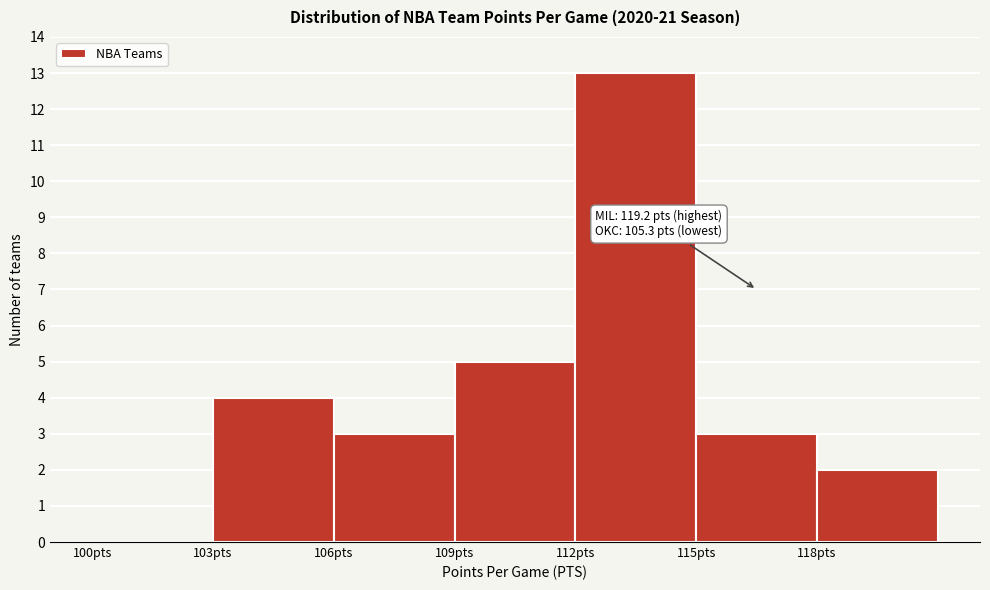

Which range on the x-axis has the tallest bar?

112 to 115